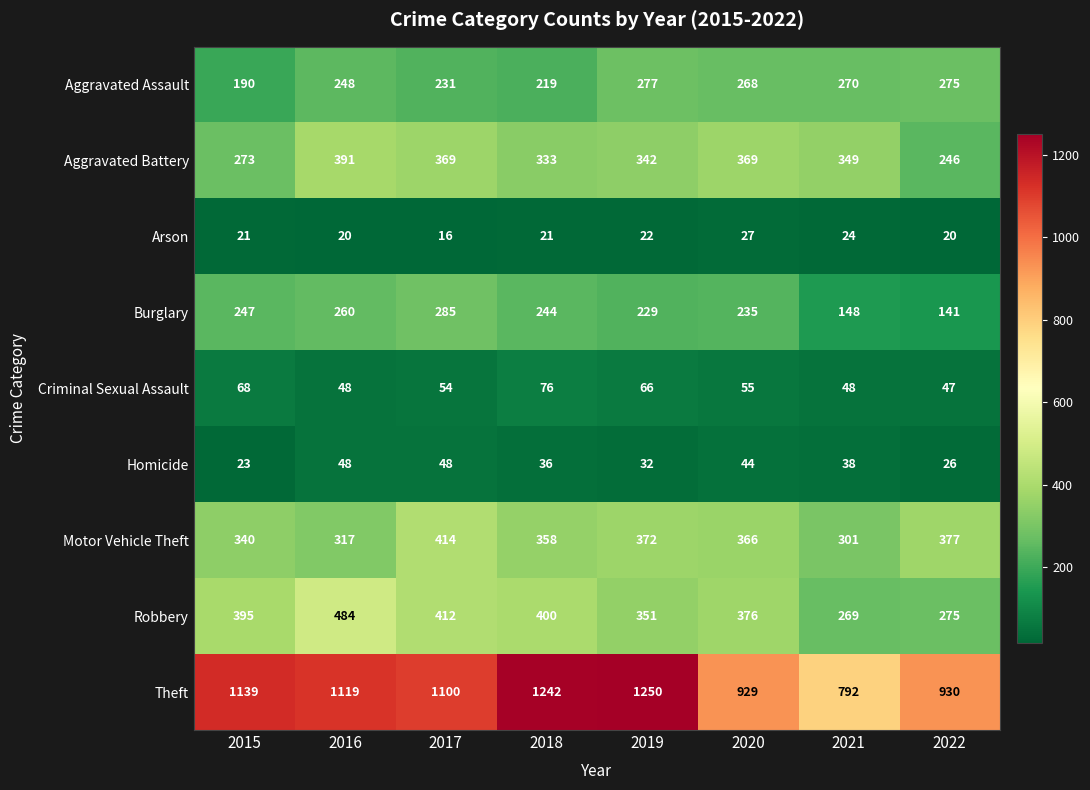

The value of Criminal Sexual Assault at 2015 is 99. True or false?

False